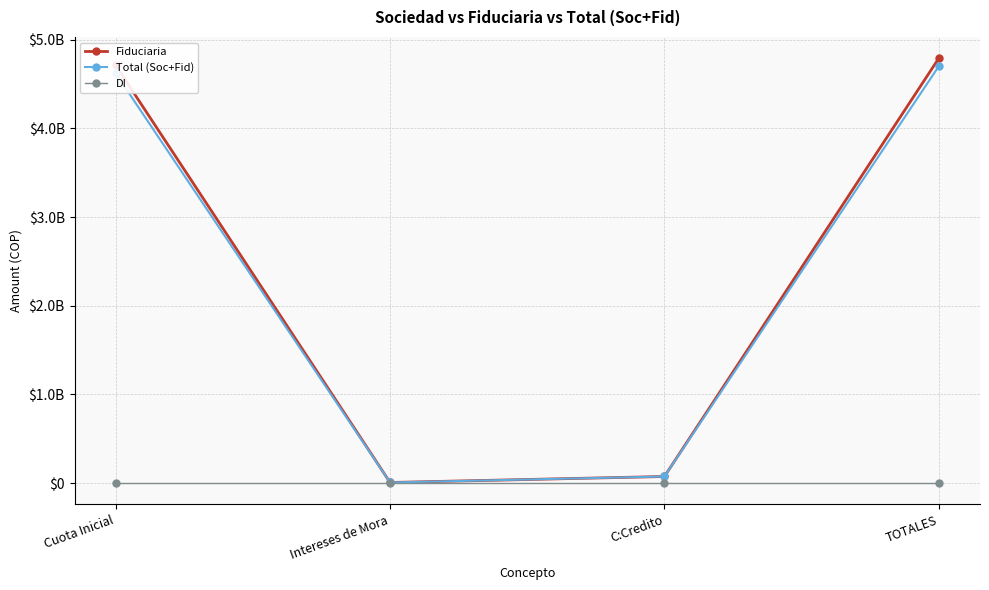

At which label is Fiduciaria closest to 2398567318?

Cuota Inicial